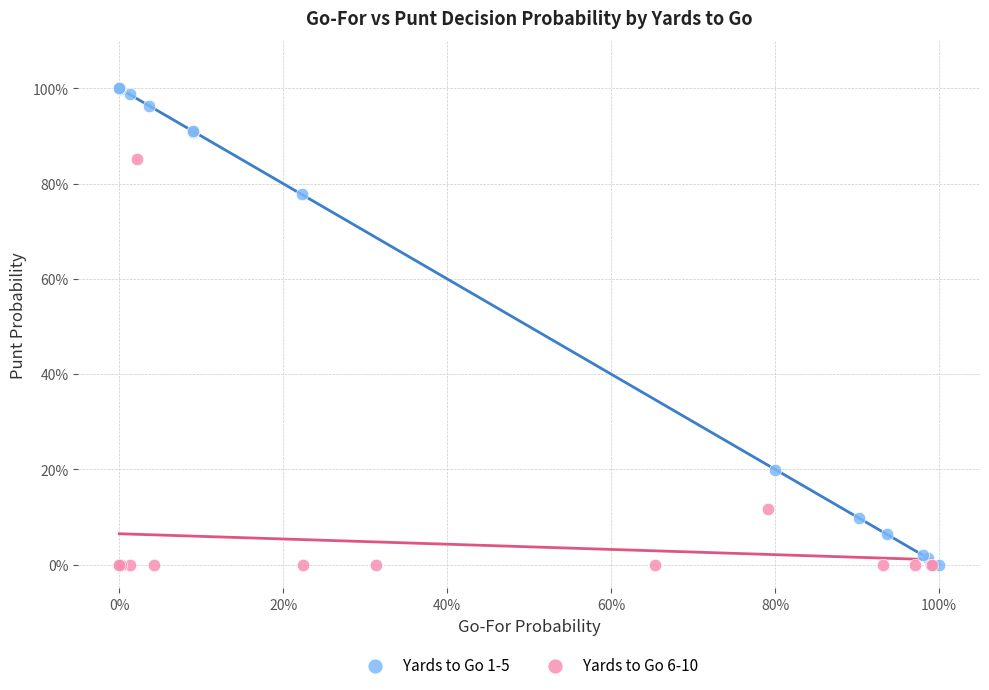

Which series has the largest Y range (max minus min)?

Yards to Go 1-5